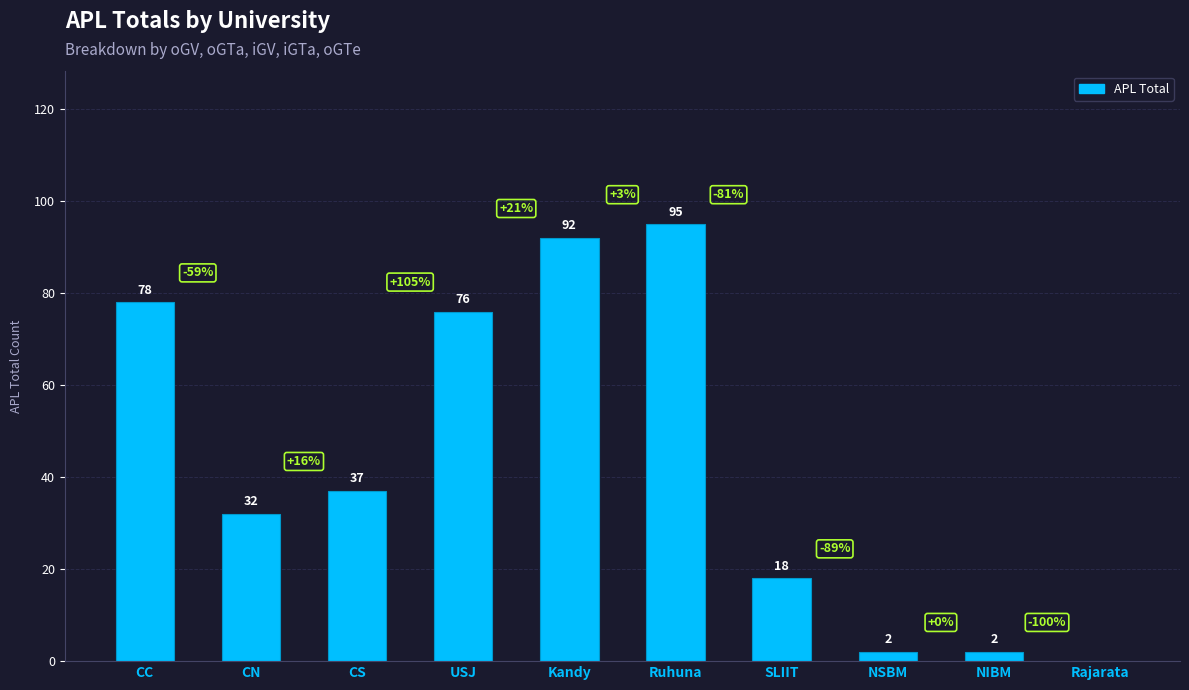

What is the ratio of the value at SLIIT to the value at NSBM?

9.0